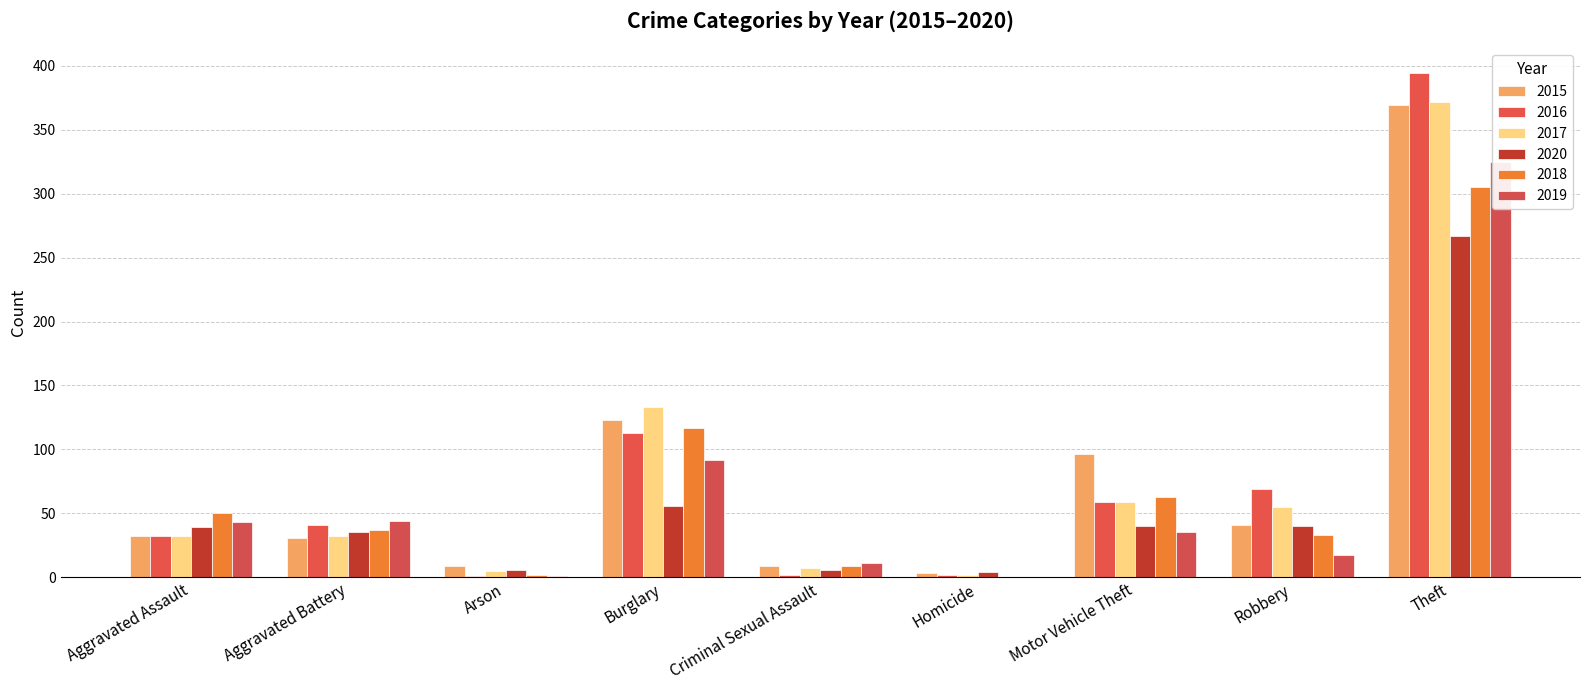

At which category does the chart reach its peak across all series?

Theft